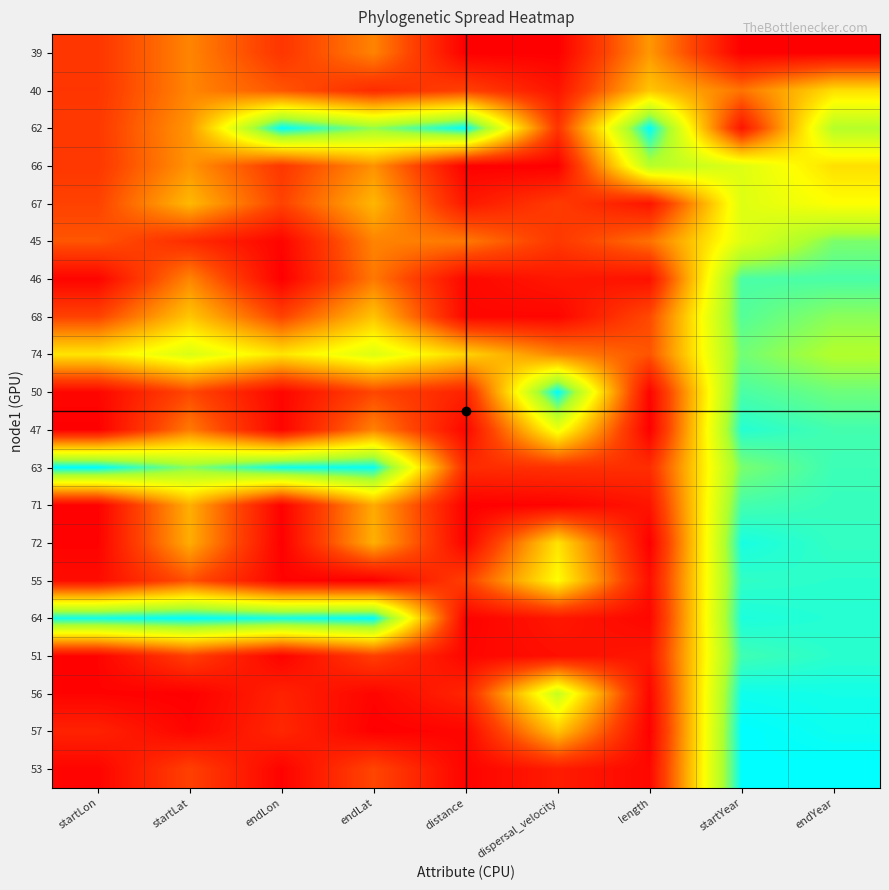

Rank the series by their maximum value, from highest to lowest.

62, 50, 63, 64, 57, 53, 56, 72, 47, 55, 51, 71, 46, 68, 74, 45, 66, 67, 40, 39